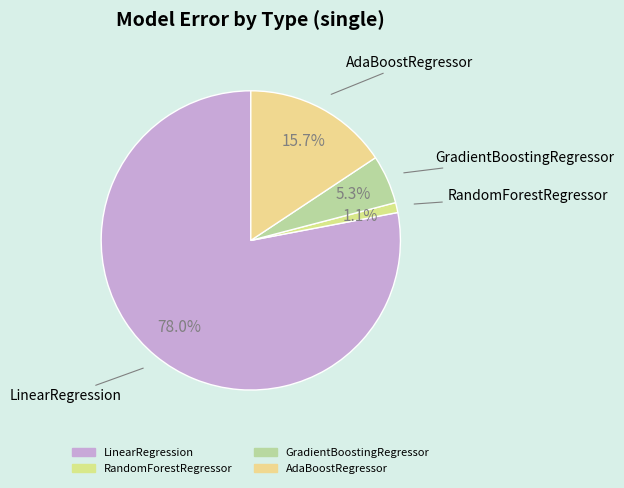

To the nearest percent, what is the average slice percentage?

25%